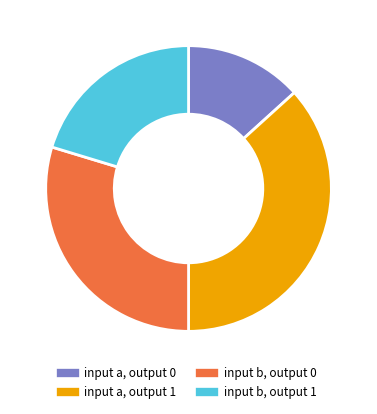

Does input a, output 1 account for over 50% of the chart?

No